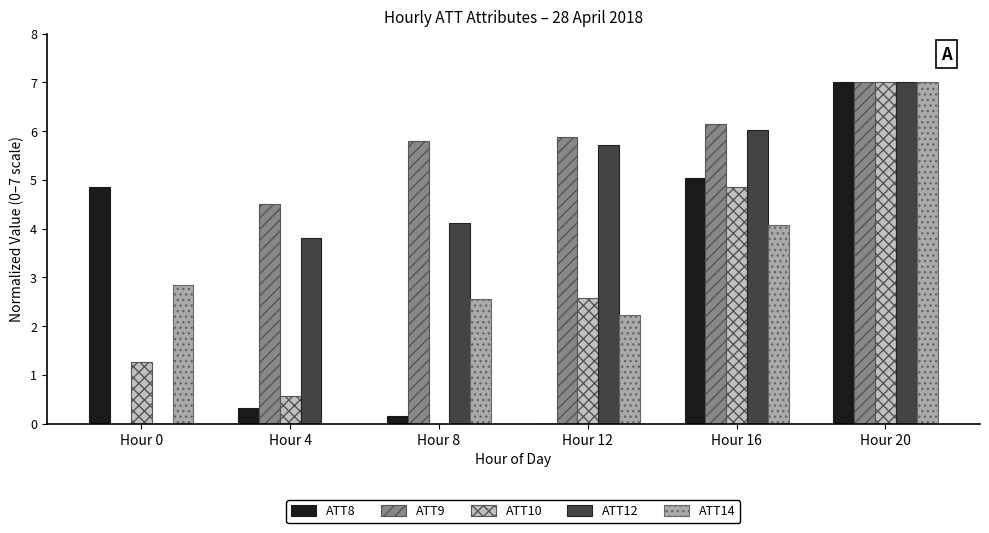

Reading right to left, what are all the values shown in this chart?

ATT8: Hour 20=7.0	Hour 16=5.0	Hour 12=0.0	Hour 8=0.1	Hour 4=0.3	Hour 0=4.9
ATT9: Hour 20=7.0	Hour 16=6.1	Hour 12=5.9	Hour 8=5.8	Hour 4=4.5	Hour 0=0.0
ATT10: Hour 20=7.0	Hour 16=4.9	Hour 12=2.6	Hour 8=0.0	Hour 4=0.6	Hour 0=1.3
ATT12: Hour 20=7.0	Hour 16=6.0	Hour 12=5.7	Hour 8=4.1	Hour 4=3.8	Hour 0=0.0
ATT14: Hour 20=7.0	Hour 16=4.1	Hour 12=2.2	Hour 8=2.6	Hour 4=0.0	Hour 0=2.8